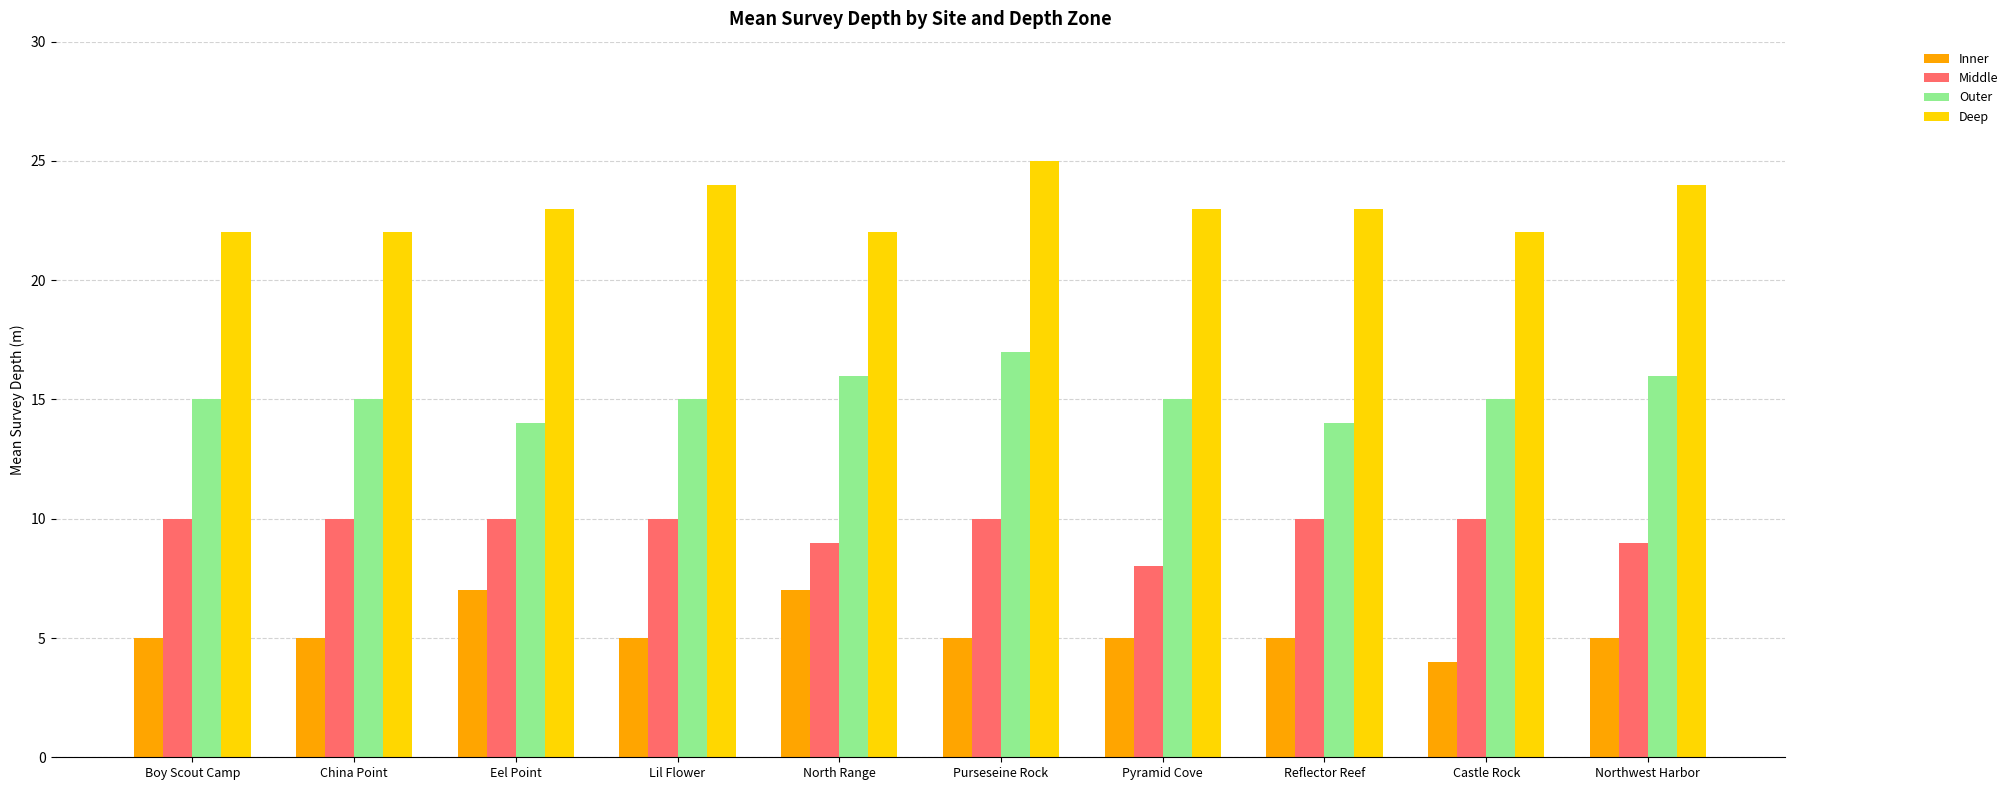

Count the number of data series in this chart.

4